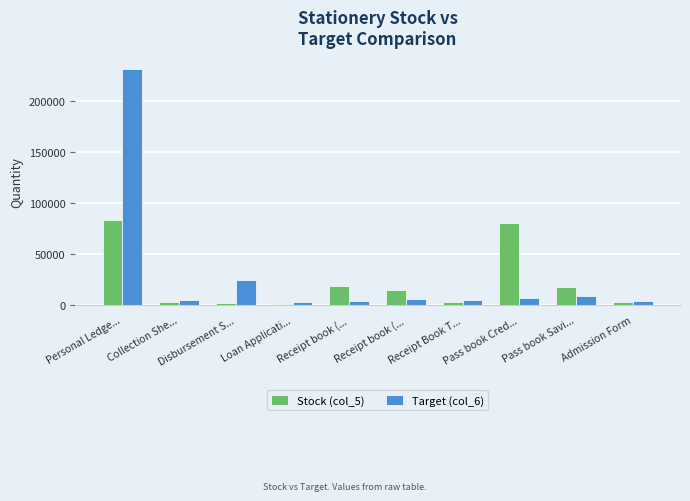

Reading left to right, what are all the values shown in this chart?

Stock (col_5): 83761	3280	2017	1216	18845	15138	3162	79998	17588	3359
Target (col_6): 230342	5000	25000	3000	4000	6000	5000	7000	9000	4000